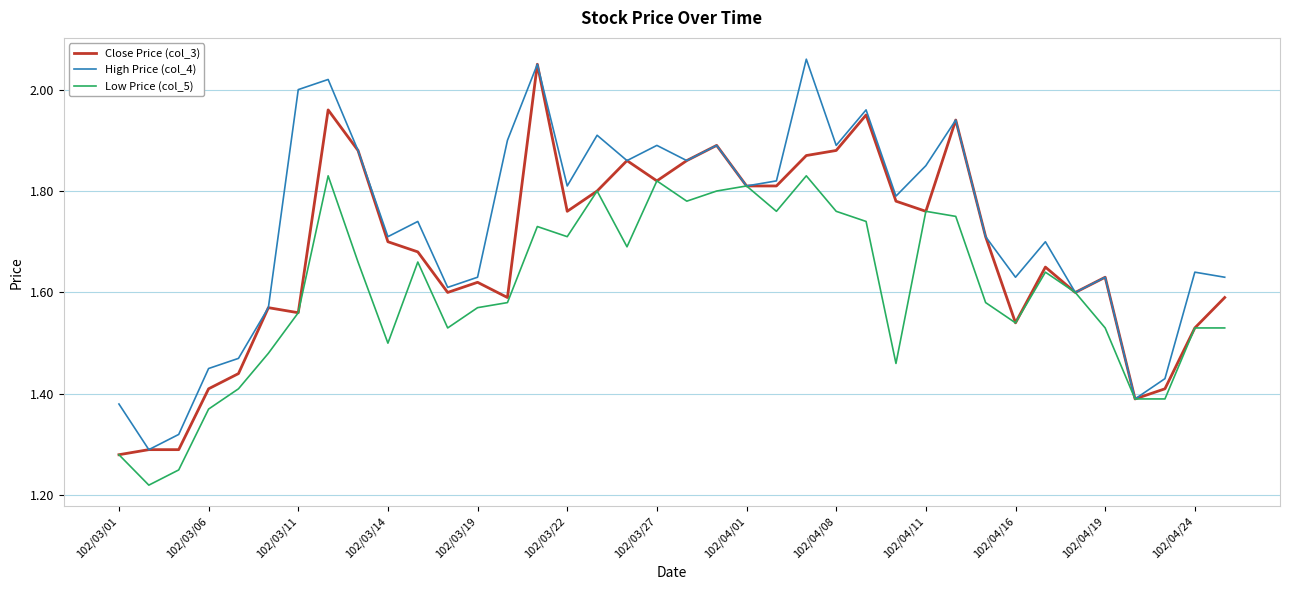

Which series has the largest total across all categories?

High Price (col_4)